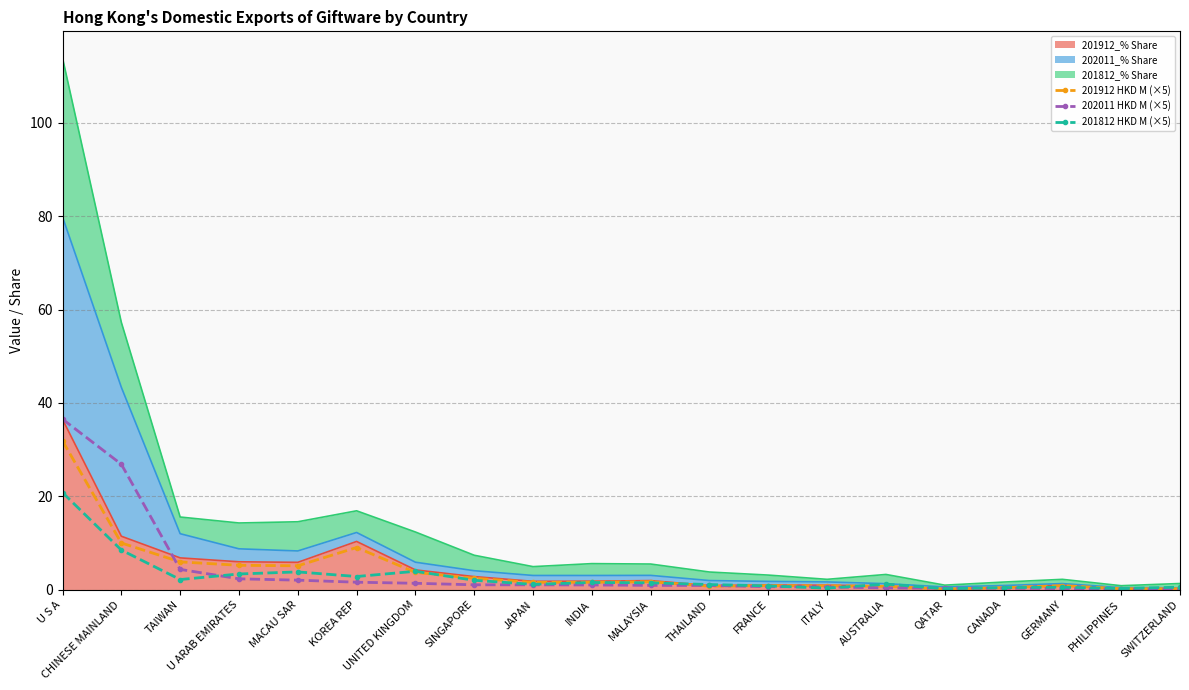

Does the chart have visible grid lines?

Yes